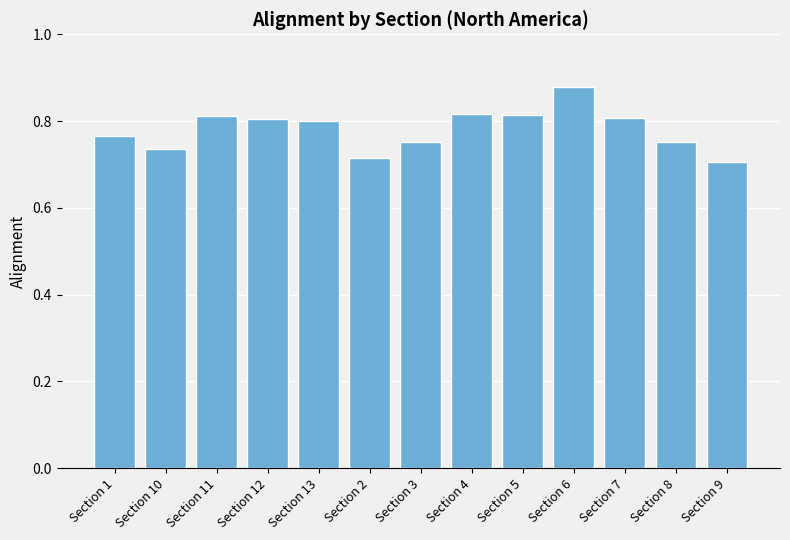

Is it true that the value at Section 8 is 0.8?

True